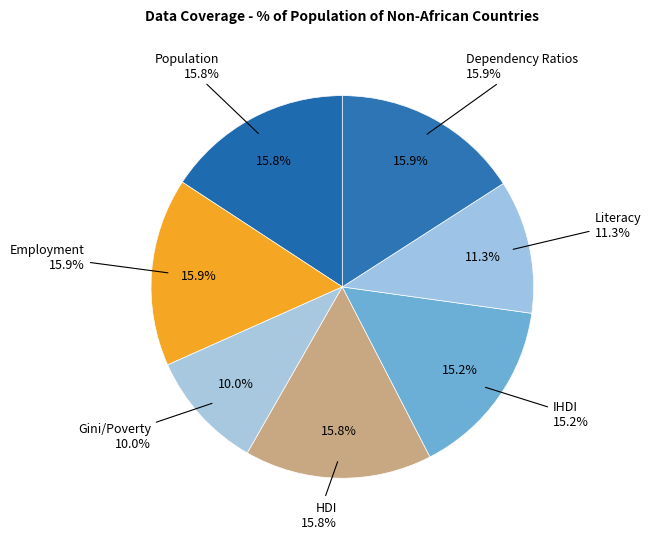

Approximately how many times larger is the value at HDI compared to Literacy?

1.4